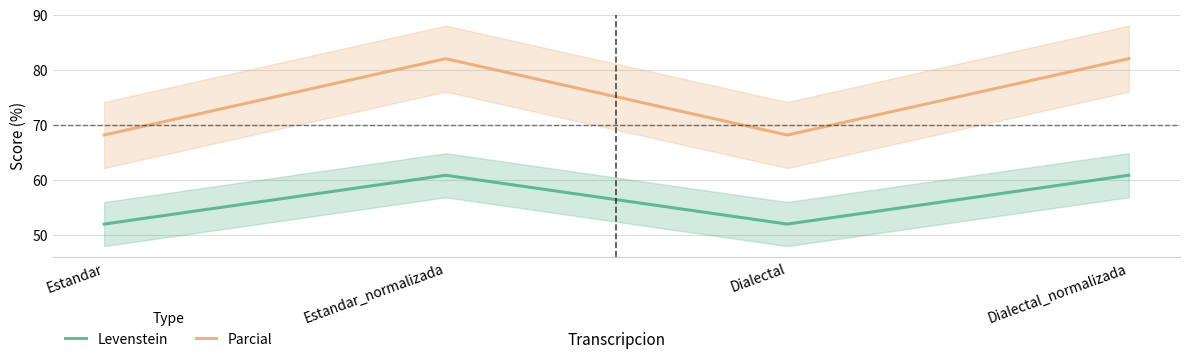

List the series in order of their peak value, lowest first.

Levenstein, Parcial